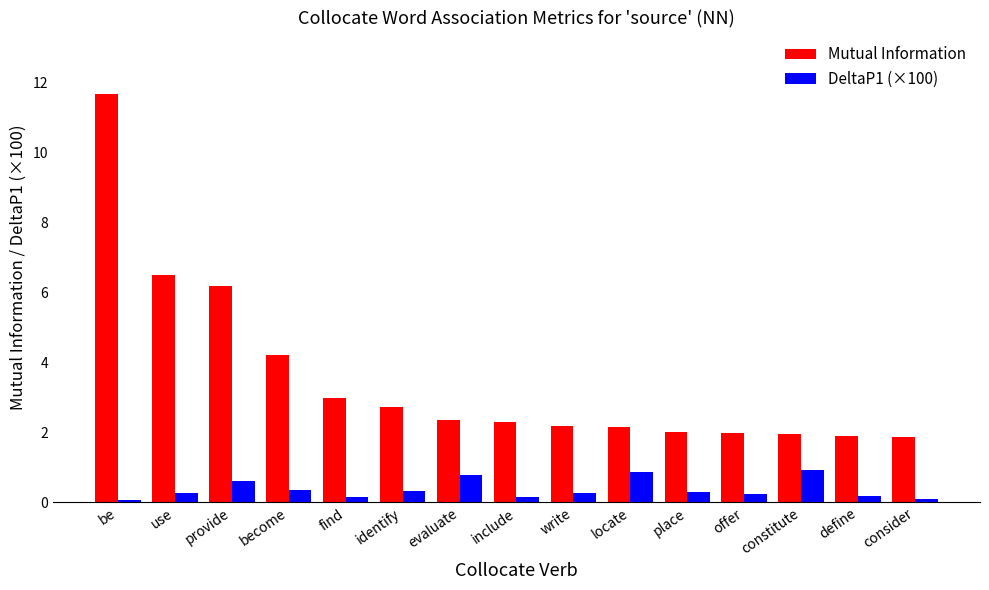

What is the value of the DeltaP1 (×100) bar at the 7th from the left?

0.8